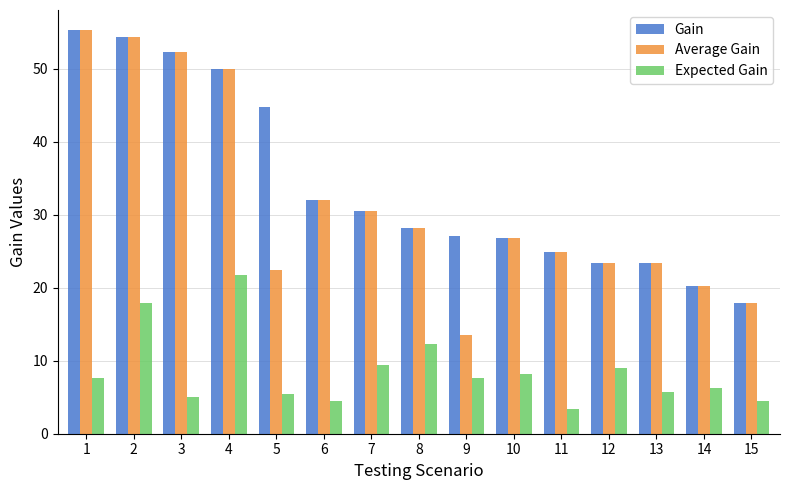

At which label is Average Gain closest to 34?

6